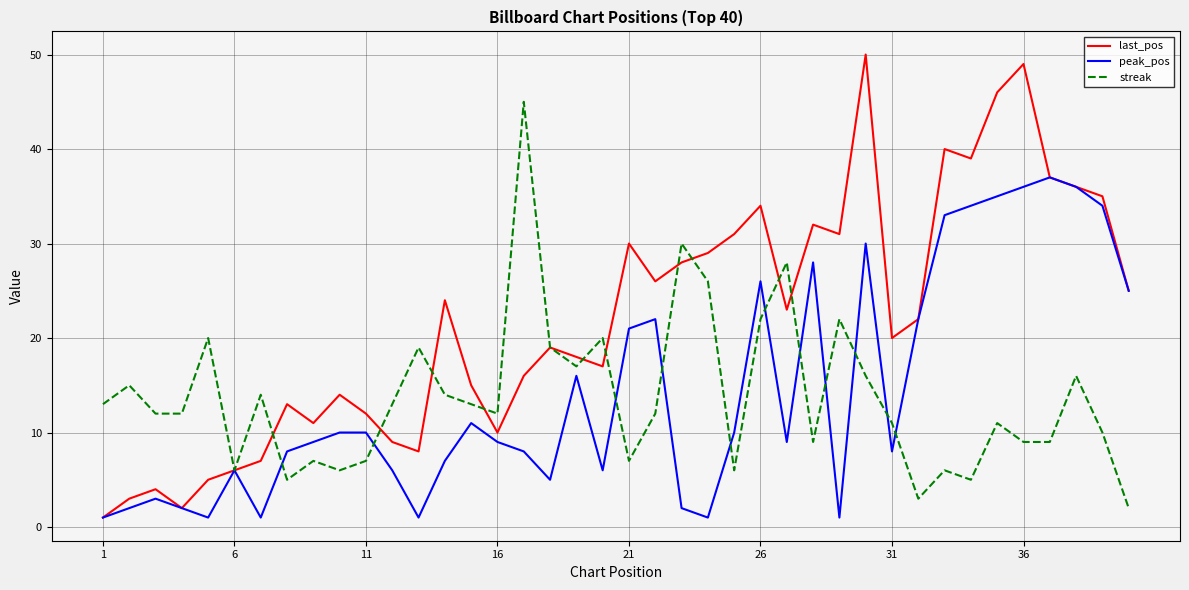

How many interior local peaks does the streak series have?

13